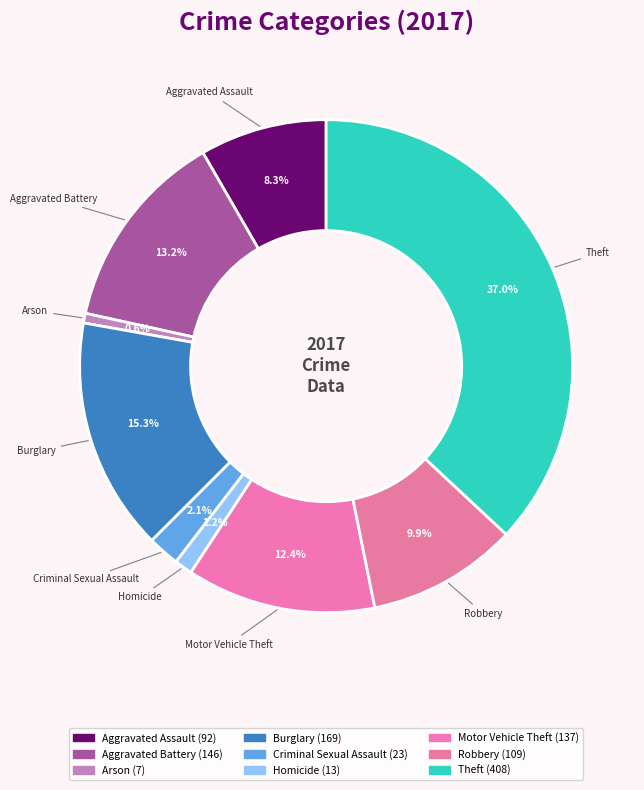

Is Motor Vehicle Theft the majority of the pie?

No